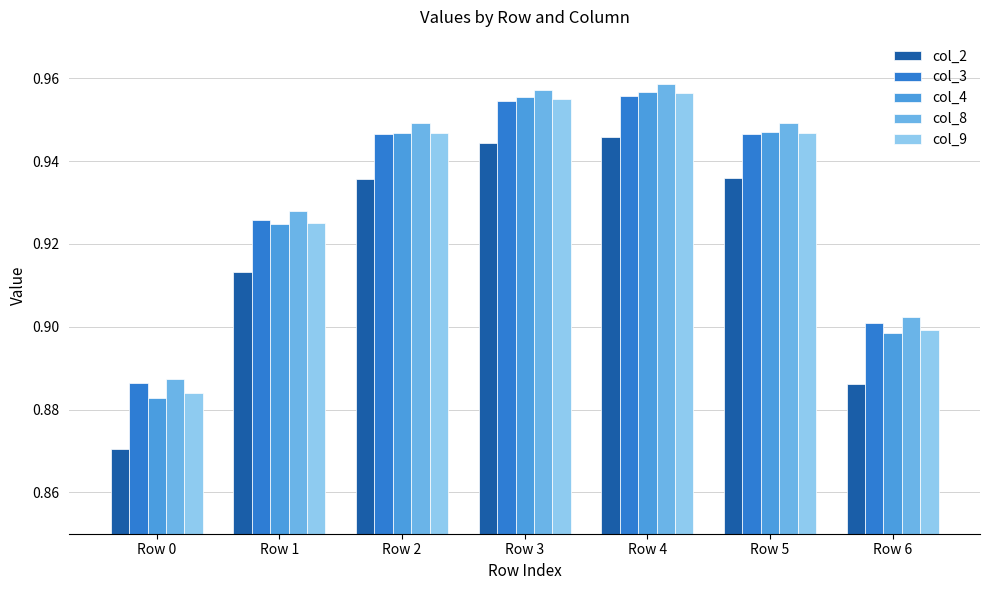

What is the sum of all col_9 values?

6.5